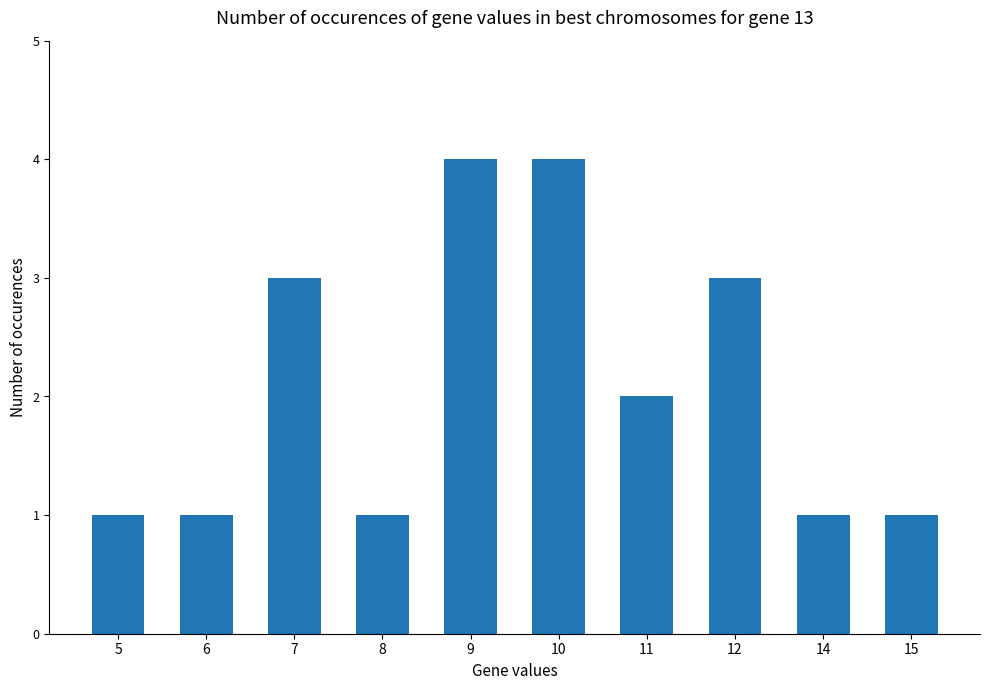

What is the change in value from 5 to 11?

+1